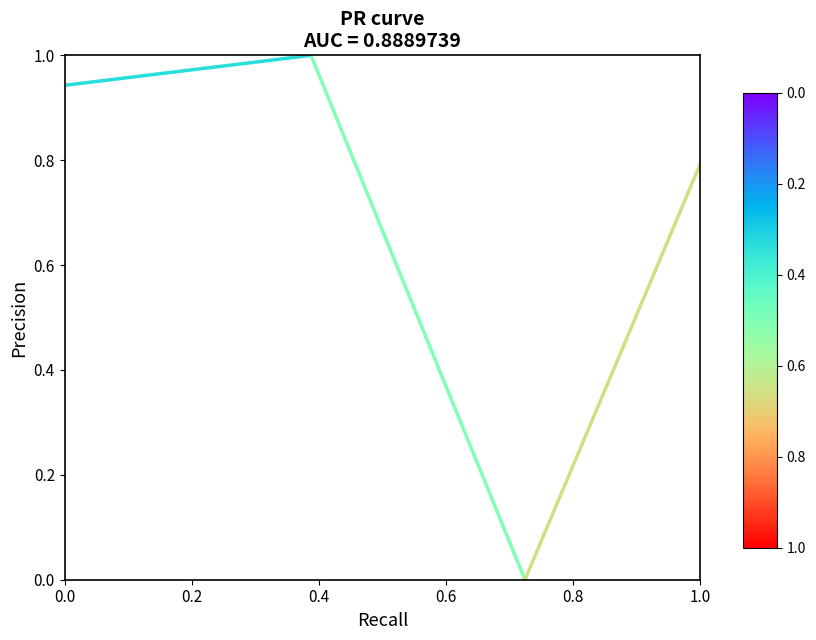

What is the difference between the maximum and minimum values?

1.0